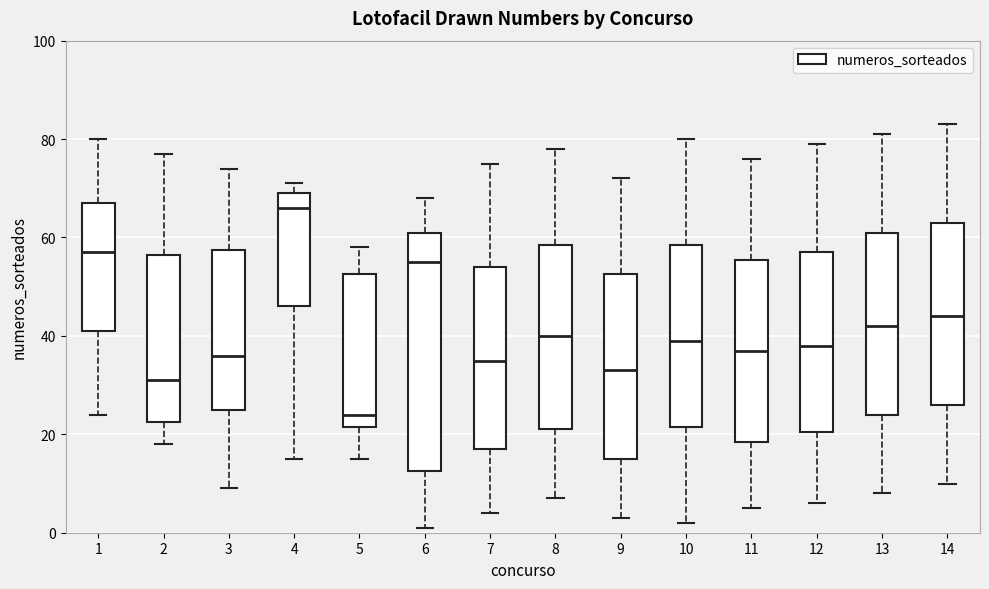

Reading left to right, transcribe this box plot: for each box, give where its median line is, the range the box spans, and where its two whiskers end, as read against the y-axis. The values are not printed on the chart, so give them approximately, as read against the axis.

1: median 58, box 42 to 68, whiskers 24 to 80
2: median 32, box 22 to 56, whiskers 18 to 78
3: median 36, box 26 to 58, whiskers 10 to 74
4: median 66, box 46 to 70, whiskers 16 to 72
5: median 24, box 22 to 52, whiskers 16 to 58
6: median 56, box 12 to 62, whiskers 2 to 68
7: median 36, box 18 to 54, whiskers 4 to 76
8: median 40, box 22 to 58, whiskers 8 to 78
9: median 34, box 16 to 52, whiskers 4 to 72
10: median 40, box 22 to 58, whiskers 2 to 80
11: median 38, box 18 to 56, whiskers 6 to 76
12: median 38, box 20 to 58, whiskers 6 to 80
13: median 42, box 24 to 62, whiskers 8 to 82
14: median 44, box 26 to 64, whiskers 10 to 84